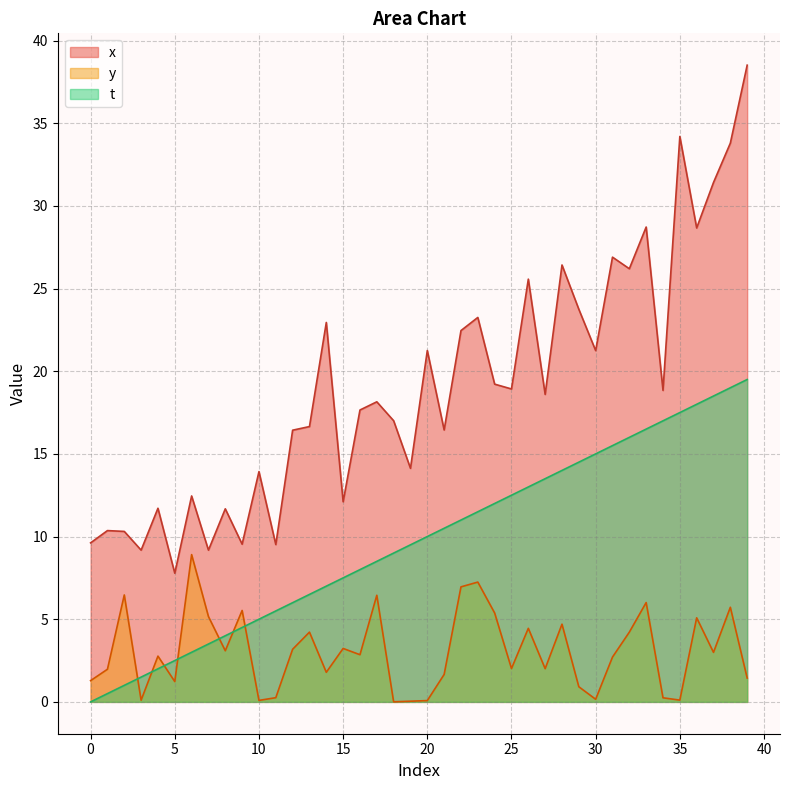

What is the sum of all y values?

122.7